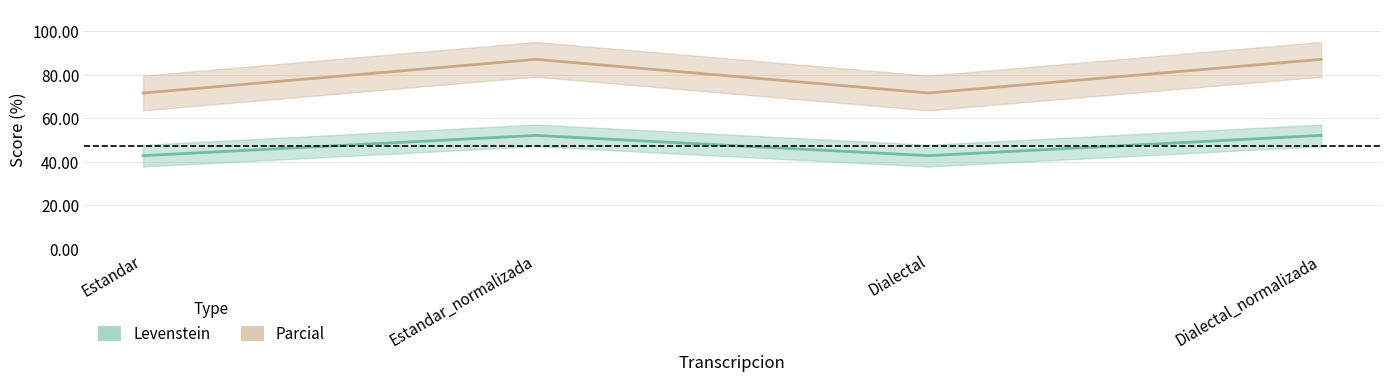

True or false: Levenstein and Parcial intersect in this chart.

False